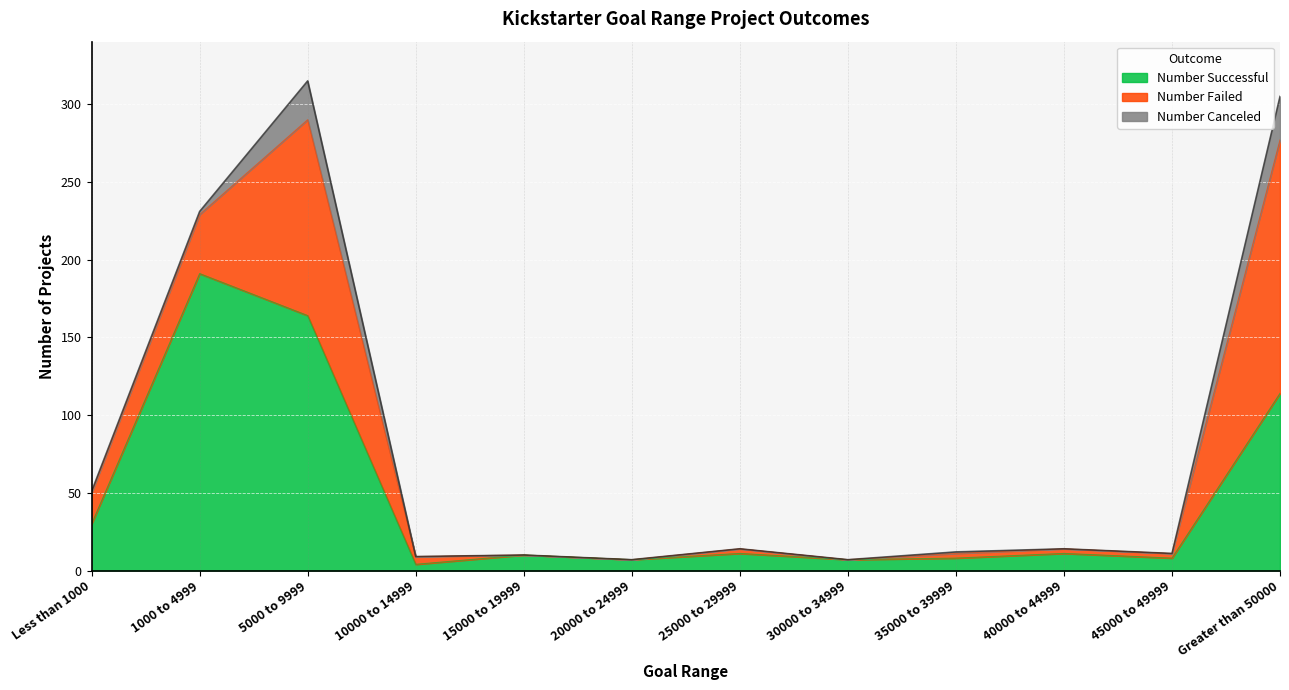

What is the sum of all Number Successful values?

565